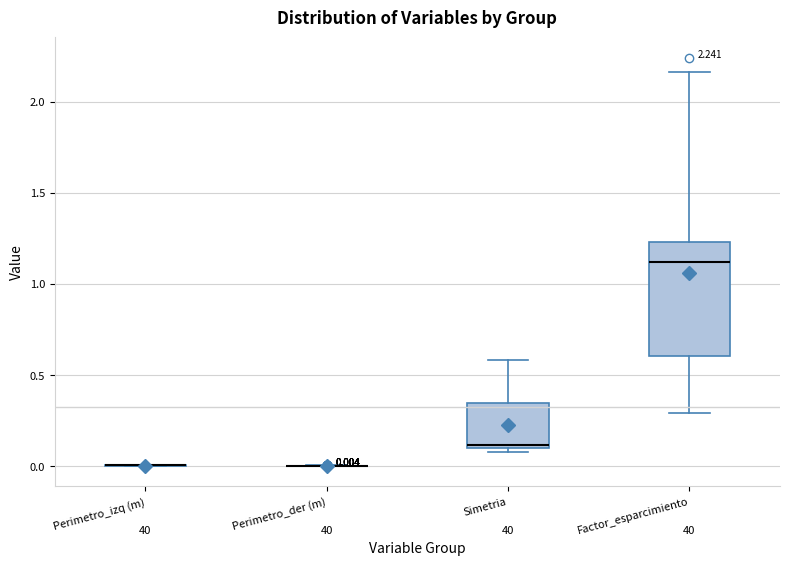

Which box is the tallest, from its lower edge to its upper edge?

Factor_esparcimiento